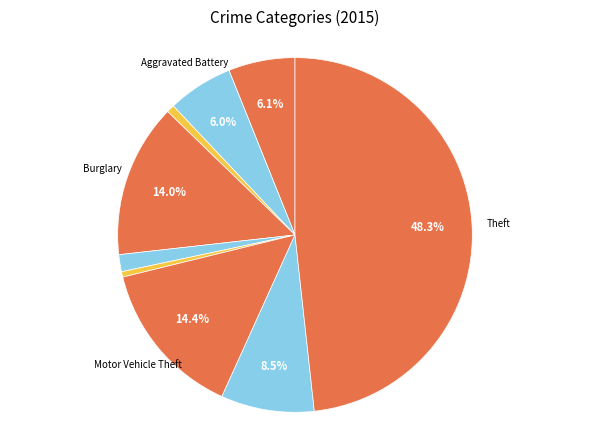

What is the largest slice in the pie chart?

Theft